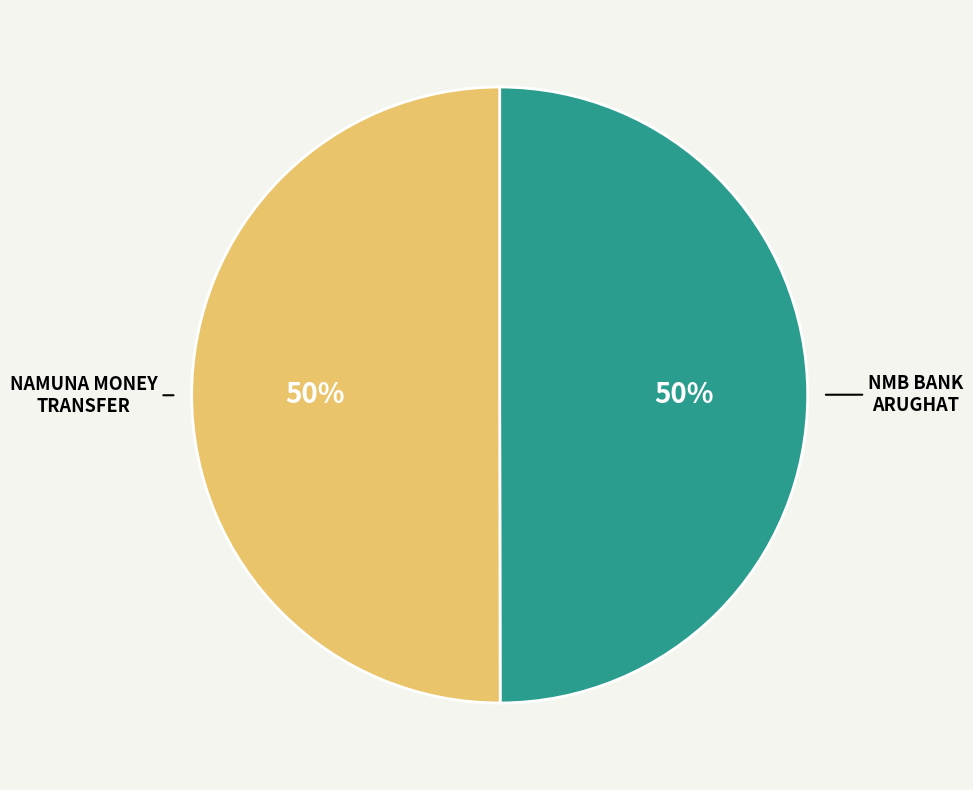

To the nearest percent, what is the average slice percentage?

50%